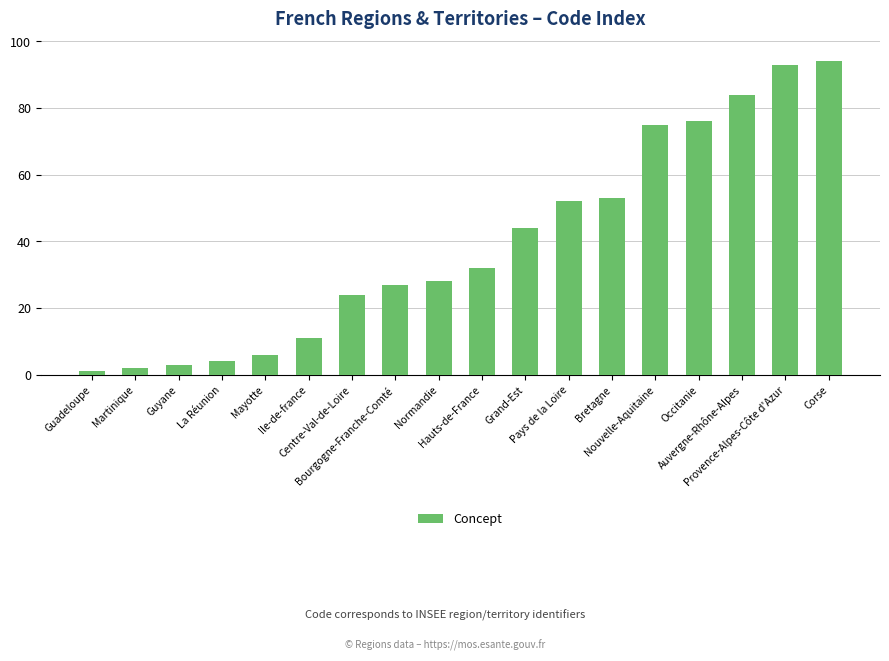

What is the difference between the second highest and second lowest values?

91